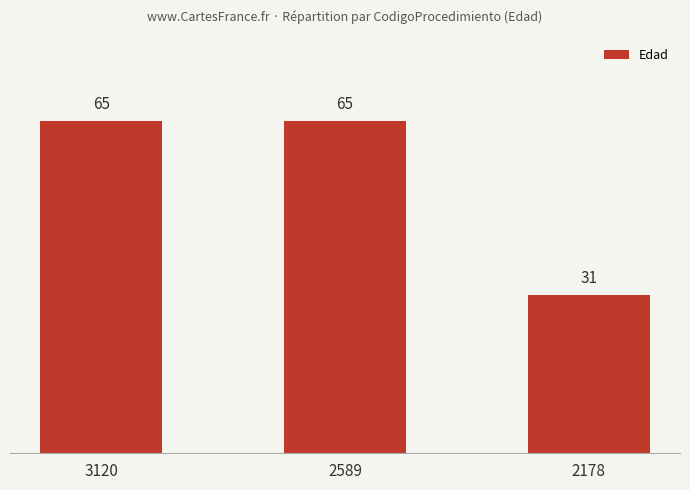

What is the difference between the values at 2589 and 2178?

34